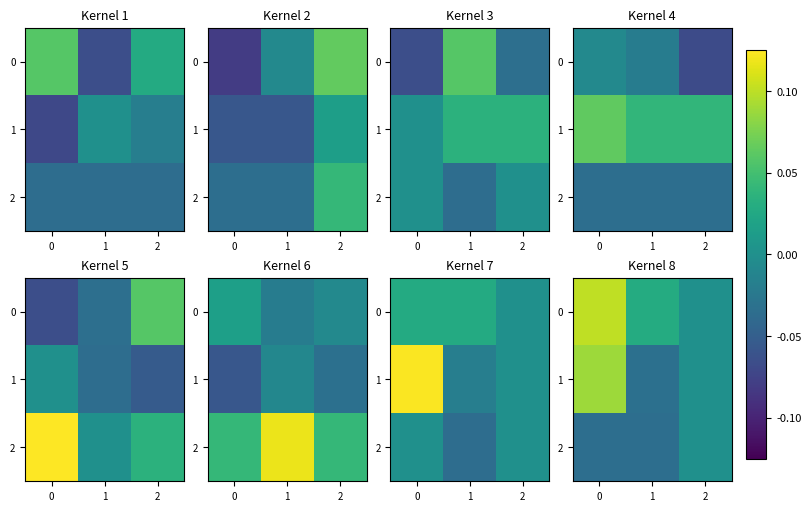

At which label is 2 closest to 0?

2